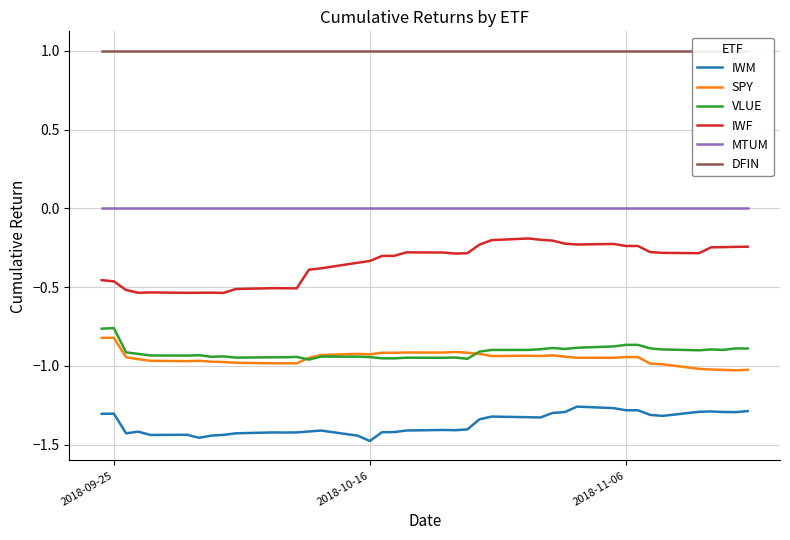

True or false: VLUE and IWM cross at least once.

False